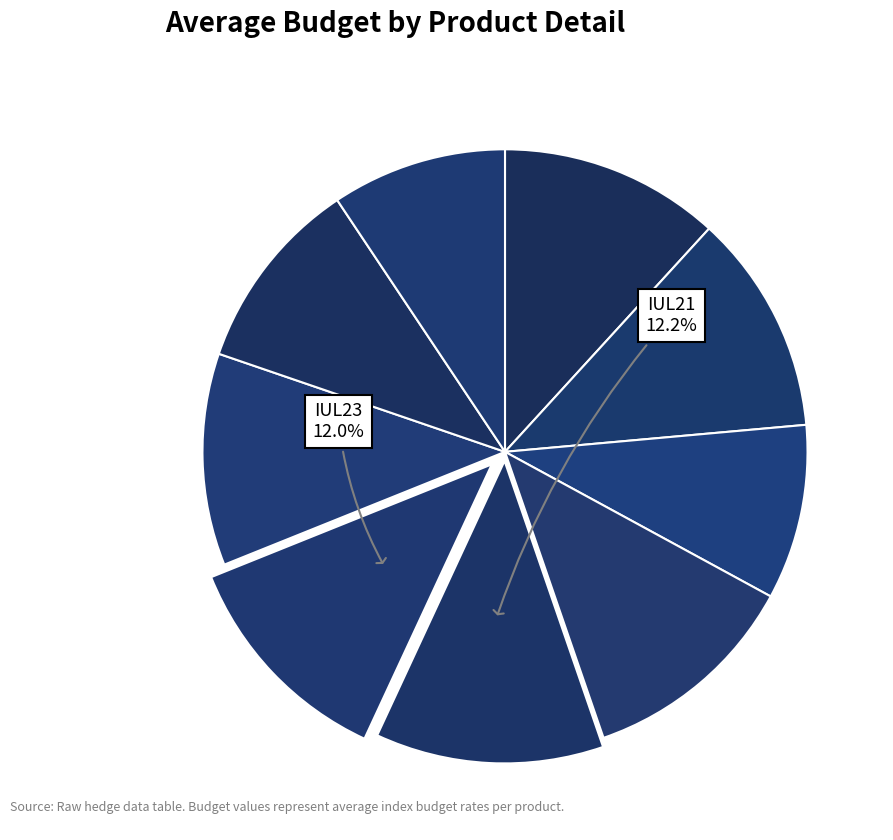

How many segments does this pie chart have?

9